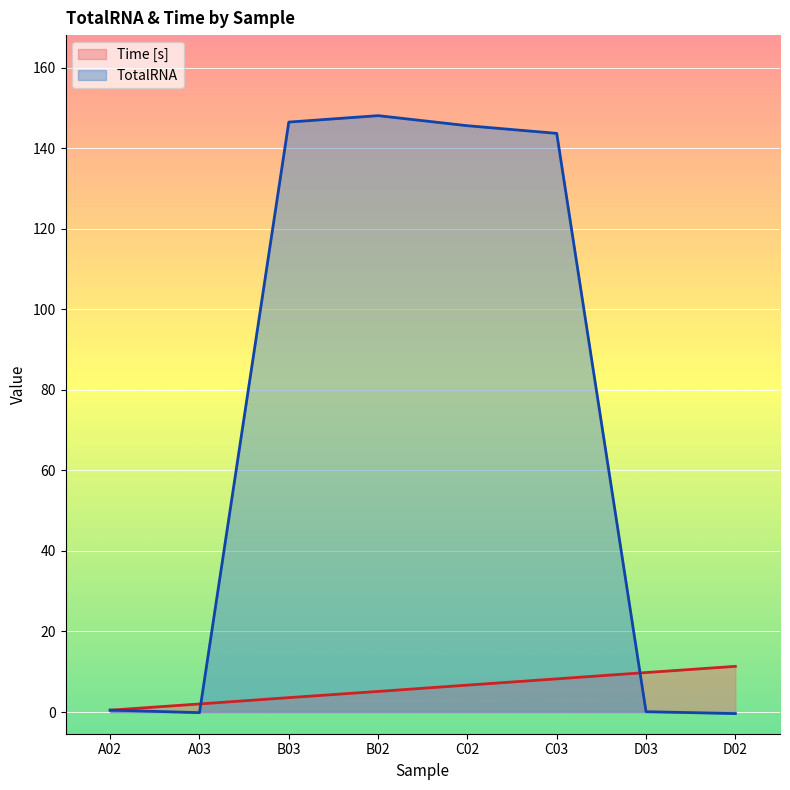

In TotalRNA, how many points are lower than both neighbors (excluding endpoints)?

1